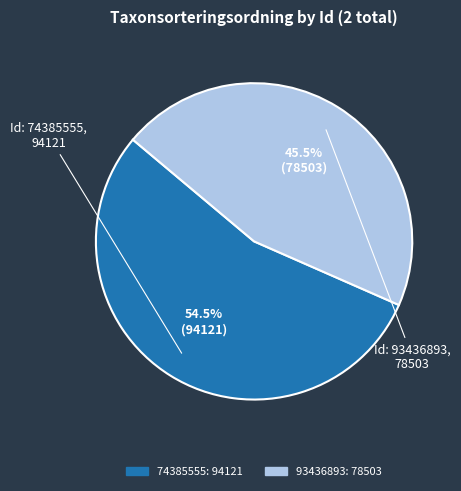

Rank the categories by value from highest to lowest.

74385555, 93436893